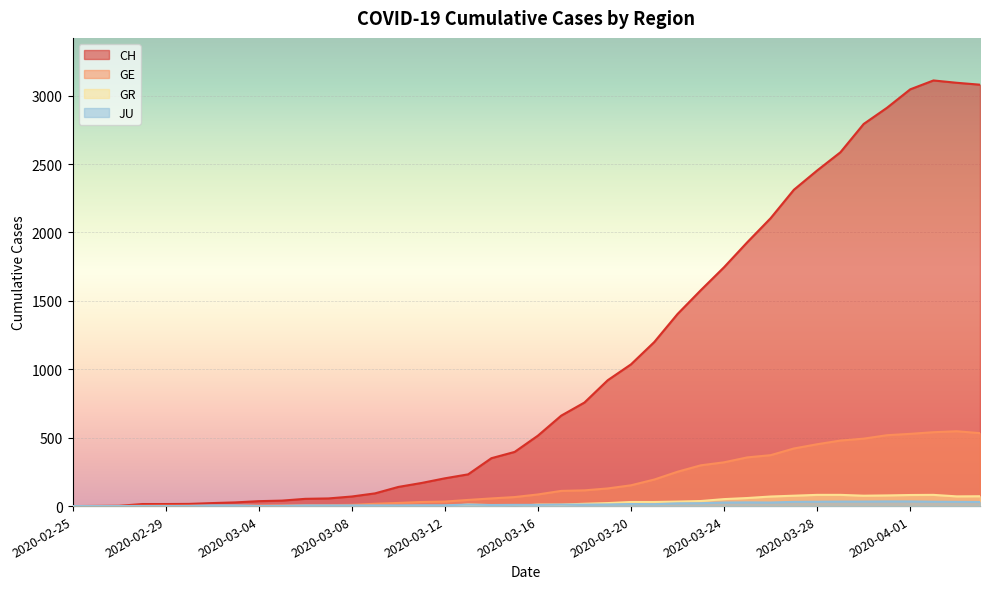

What is the difference between the maximum and second lowest values in the JU series?

34